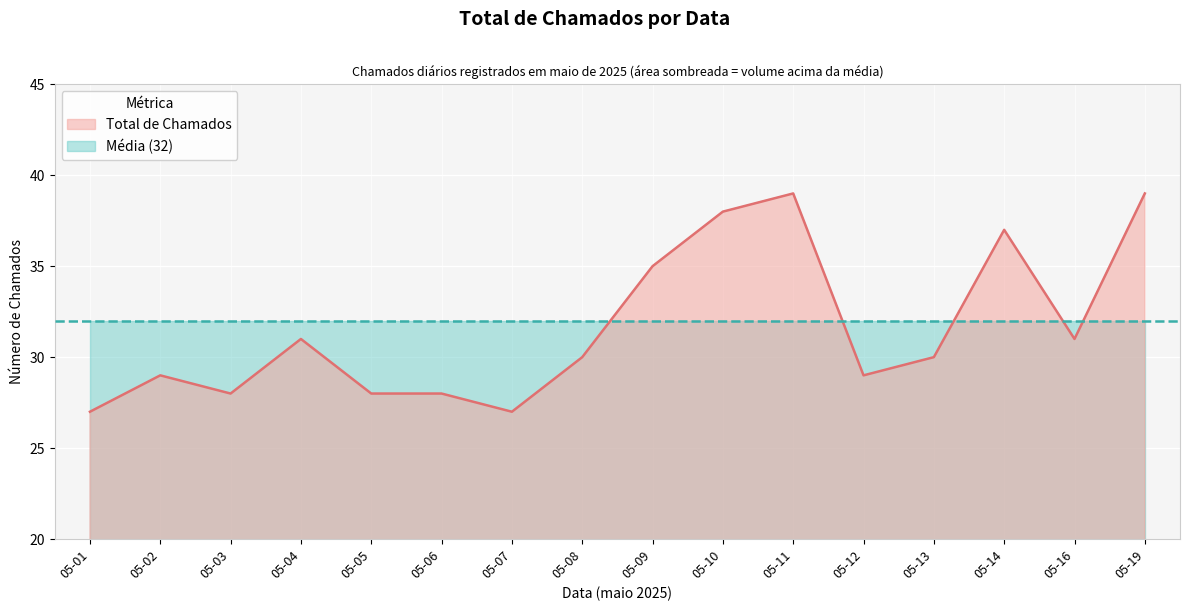

Which series changed the most between 05-09 and 05-10?

Total de Chamados